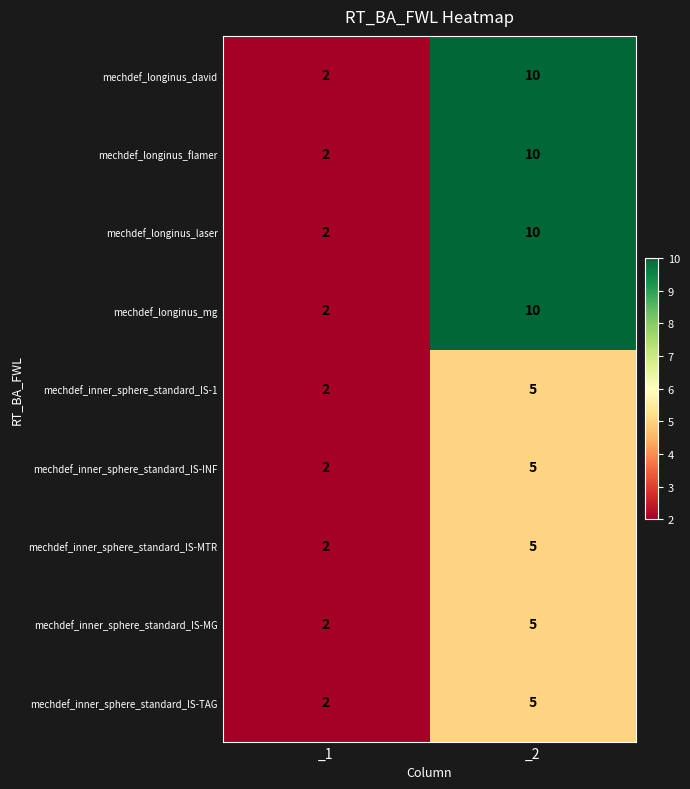

The mechdef_longinus_laser series shows 2 at _1. True or false?

True